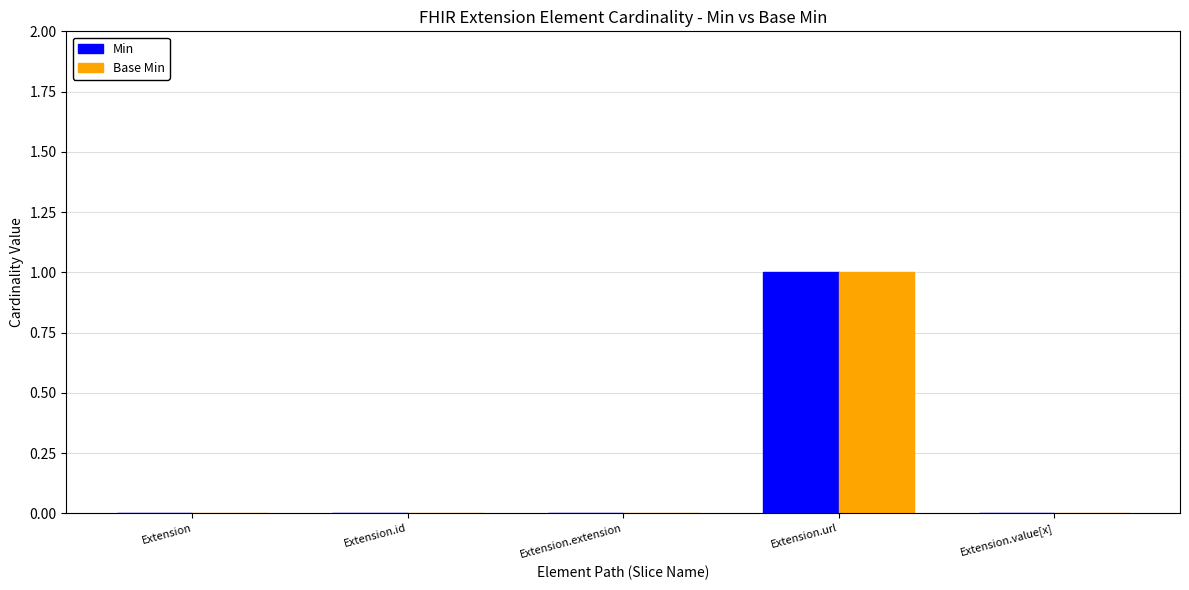

True or false: Min has a value of 0 at Extension.value[x].

True